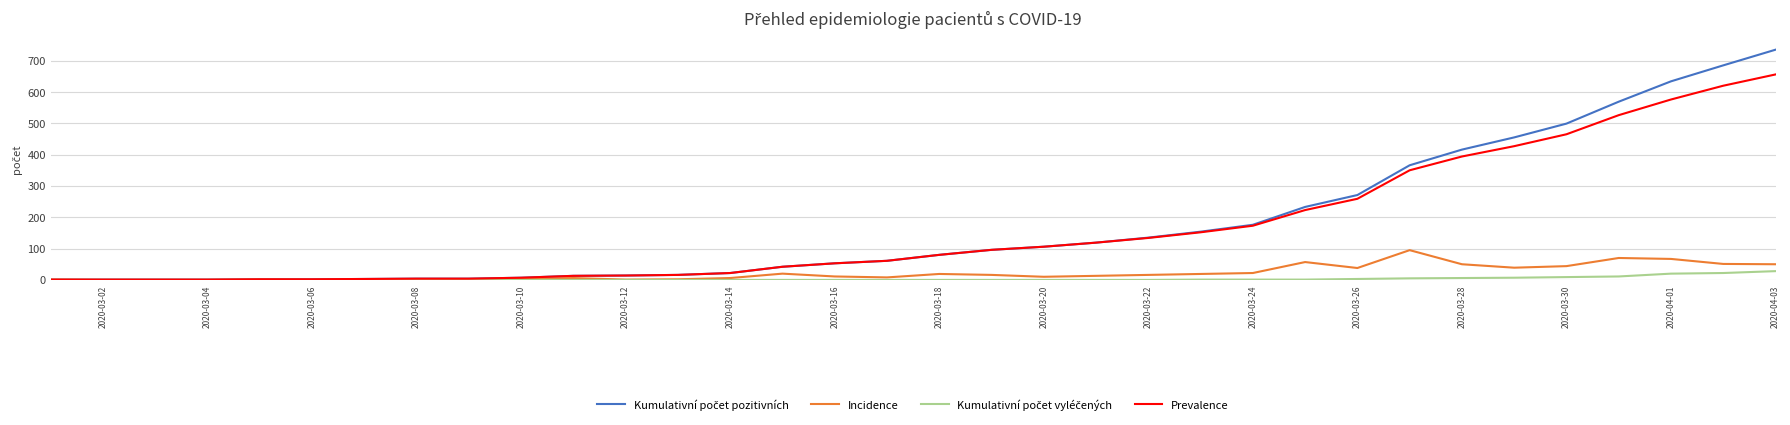

What is the highest value of the Prevalence series?

656